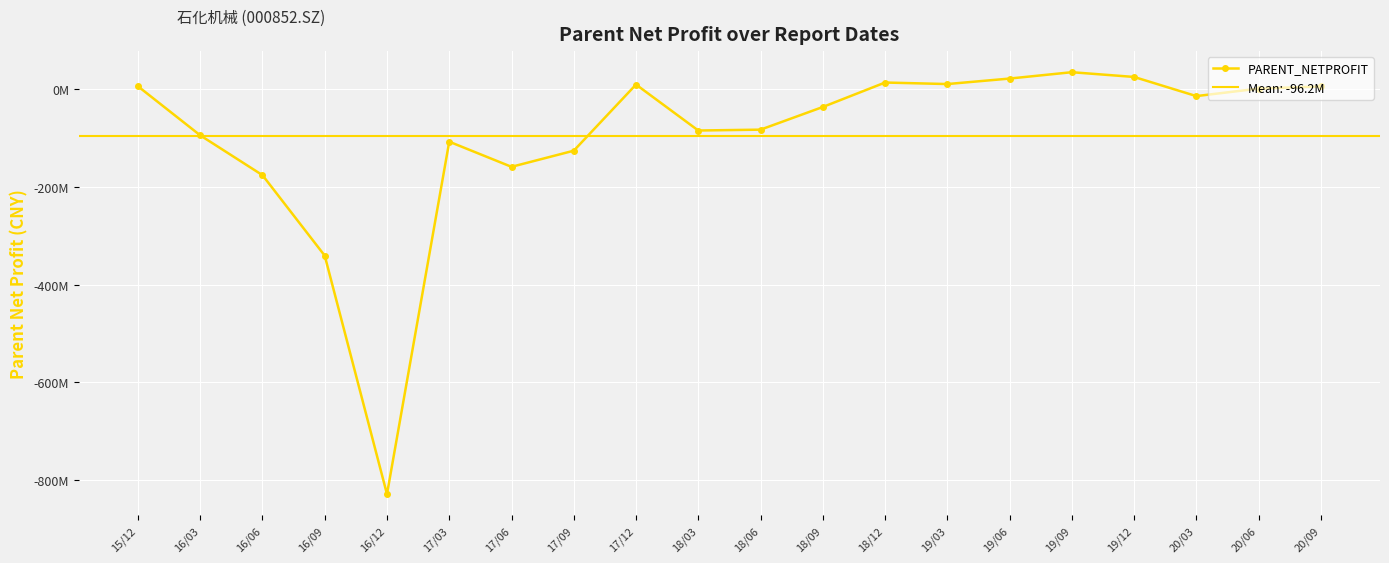

Which has a higher value, 16/03 or 18/12?

18/12